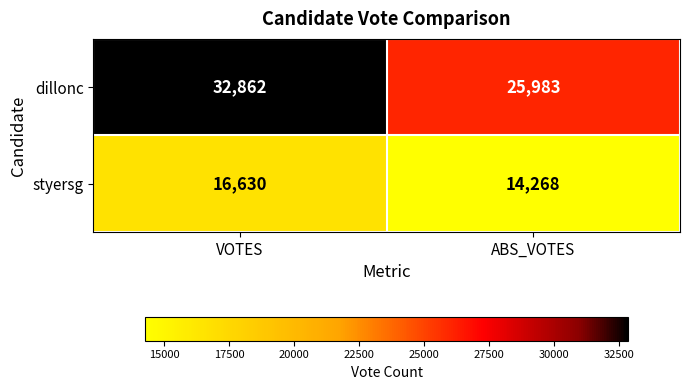

What is the sum of the dillonc values at ABS_VOTES and VOTES?

58845